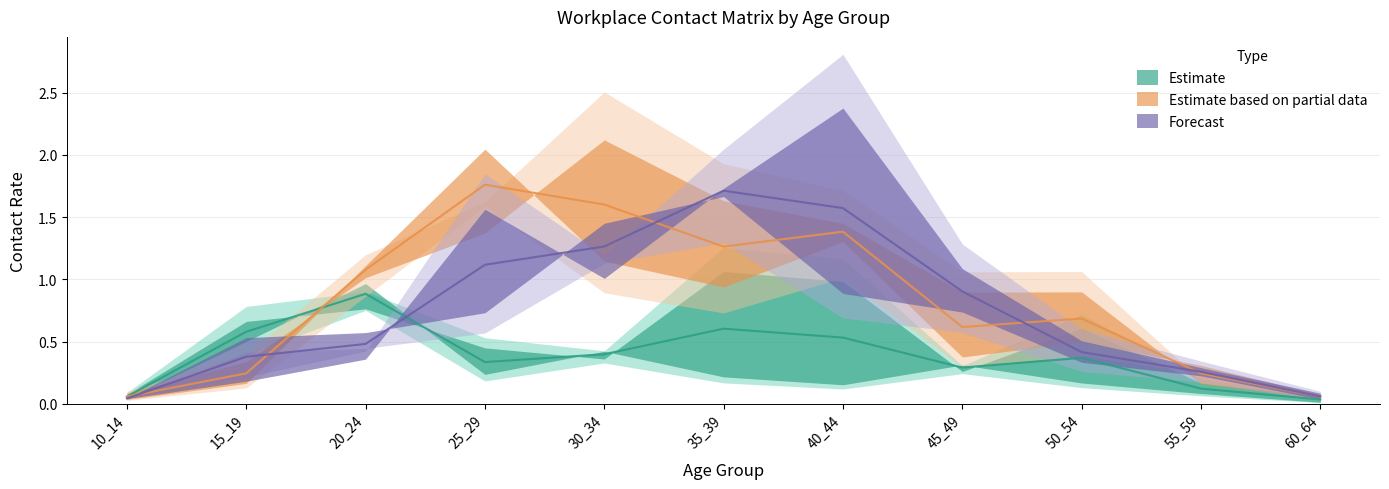

What is the difference between the 30_34 values at 55_59 and 45_49?

0.7